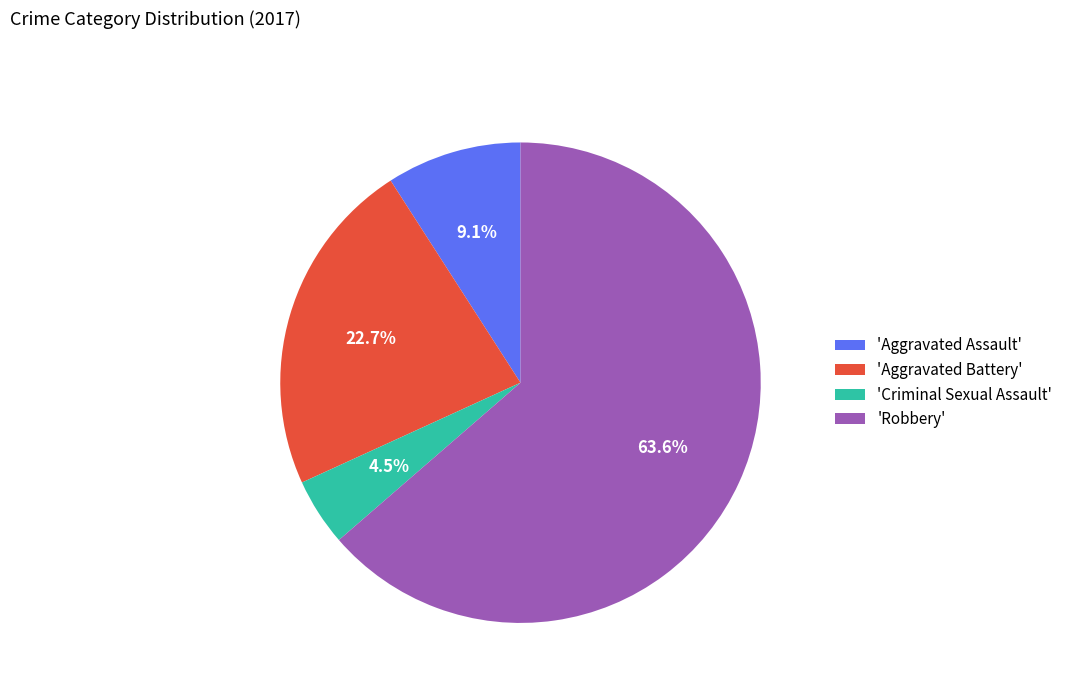

Rank the categories by value from lowest to highest.

'Criminal Sexual Assault', 'Aggravated Assault', 'Aggravated Battery', 'Robbery'